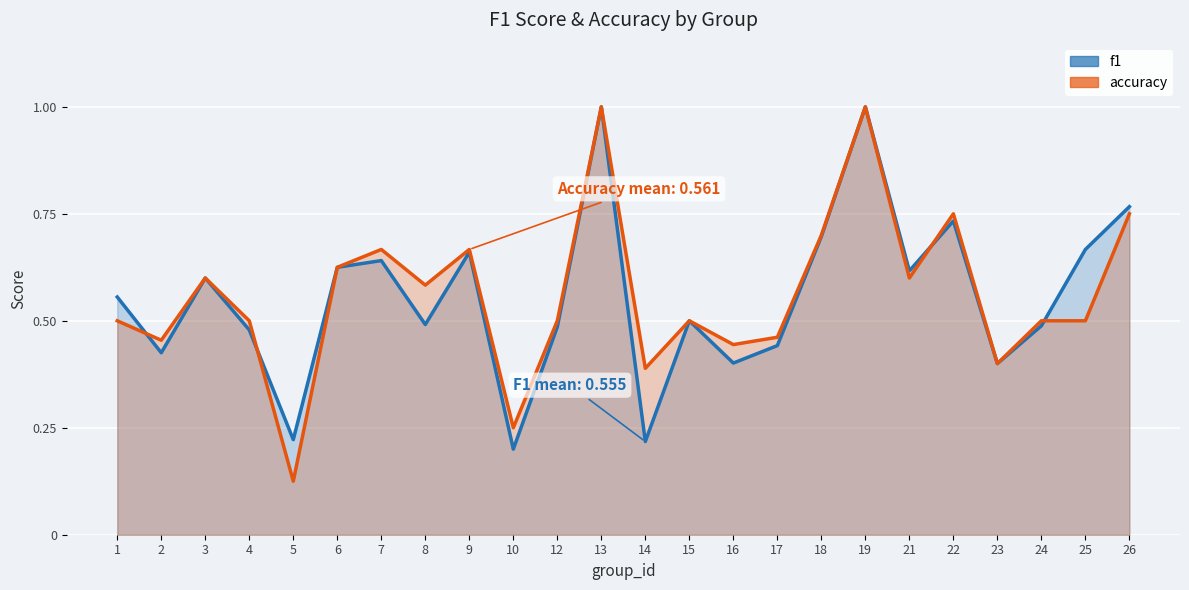

Between 8 and 26, which series saw the biggest shift?

f1